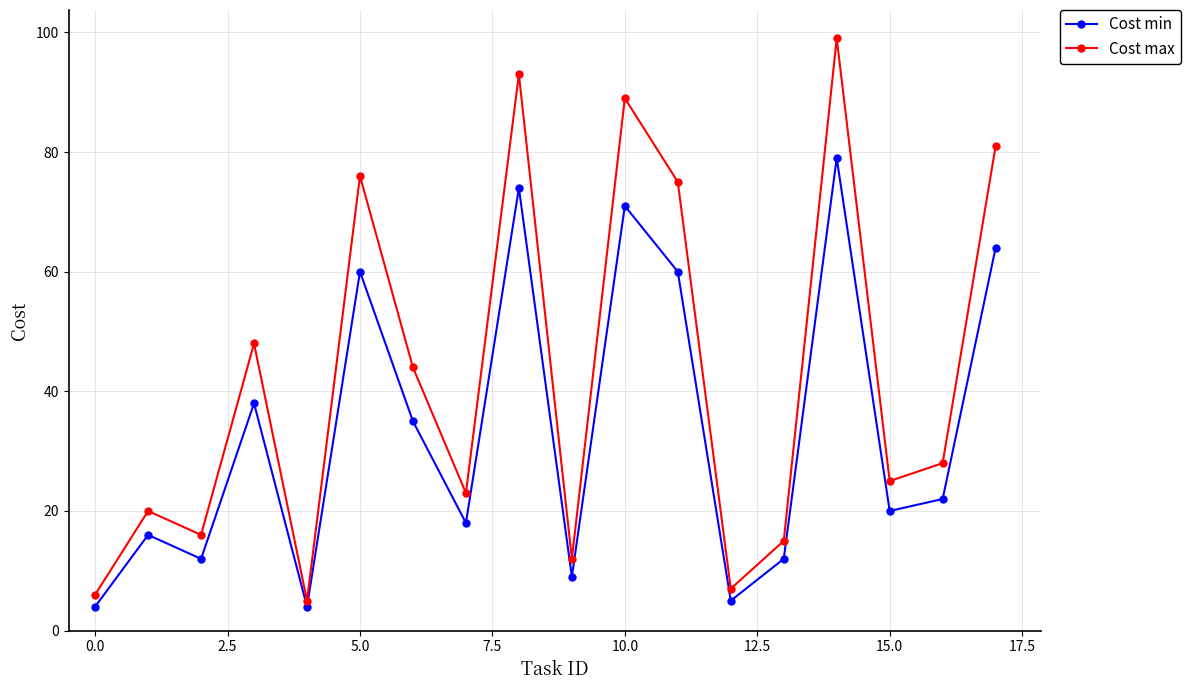

What is the average value of the Cost max series?

42